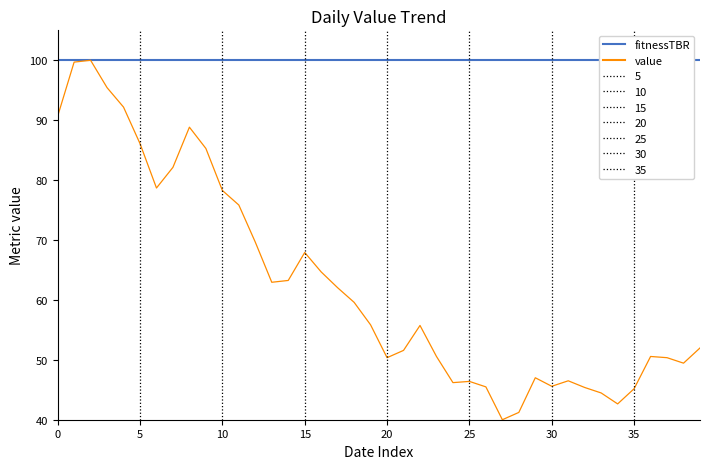

What is the difference between the highest and lowest values at 24?

53.8